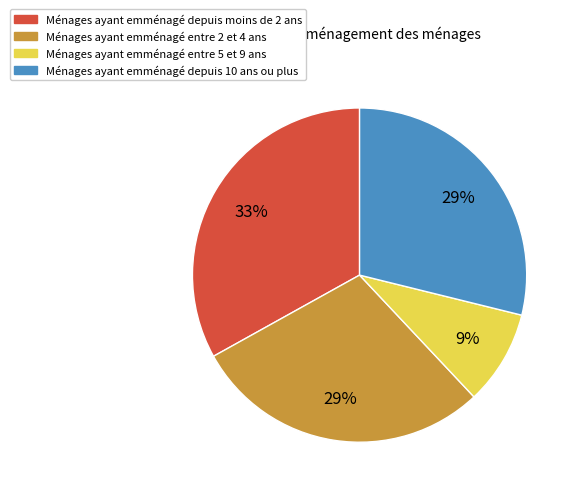

What is the smallest slice in the pie chart?

Ménages ayant emménagé entre 5 et 9 ans